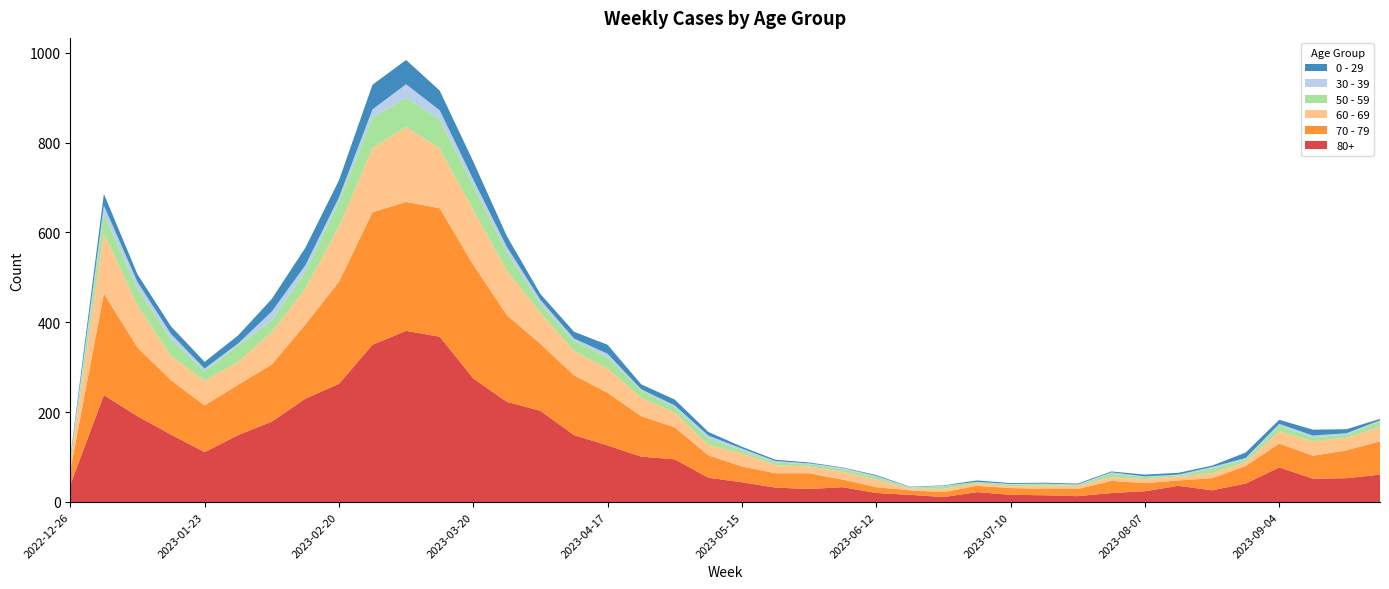

Reading left to right, list all the values displayed in this chart.

70 - 79: 2022-12-26=32	2023-01-02=226	2023-01-09=153	2023-01-16=121	2023-01-23=104	2023-01-30=112	2023-02-06=127	2023-02-13=165	2023-02-20=227	2023-02-27=295	2023-03-06=287	2023-03-13=286	2023-03-20=253	2023-03-27=193	2023-04-03=149	2023-04-10=133	2023-04-17=117	2023-04-24=90	2023-05-01=71	2023-05-08=50	2023-05-15=35	2023-05-22=32	2023-05-29=35	2023-06-05=17	2023-06-12=13	2023-06-19=10	2023-06-26=11	2023-07-03=14	2023-07-10=15	2023-07-17=14	2023-07-24=16	2023-07-31=27	2023-08-07=18	2023-08-14=12	2023-08-21=27	2023-08-28=39	2023-09-04=53	2023-09-11=51	2023-09-18=62	2023-09-25=74
80+: 2022-12-26=38	2023-01-02=238	2023-01-09=191	2023-01-16=150	2023-01-23=111	2023-01-30=149	2023-02-06=179	2023-02-13=230	2023-02-20=263	2023-02-27=350	2023-03-06=381	2023-03-13=368	2023-03-20=275	2023-03-27=223	2023-04-03=203	2023-04-10=149	2023-04-17=126	2023-04-24=101	2023-05-01=95	2023-05-08=54	2023-05-15=44	2023-05-22=32	2023-05-29=29	2023-06-05=33	2023-06-12=20	2023-06-19=16	2023-06-26=11	2023-07-03=22	2023-07-10=16	2023-07-17=15	2023-07-24=13	2023-07-31=20	2023-08-07=24	2023-08-14=36	2023-08-21=26	2023-08-28=41	2023-09-04=77	2023-09-11=52	2023-09-18=53	2023-09-25=61
60 - 69: 2022-12-26=16	2023-01-02=134	2023-01-09=94	2023-01-16=54	2023-01-23=55	2023-01-30=51	2023-02-06=72	2023-02-13=80	2023-02-20=123	2023-02-27=143	2023-03-06=167	2023-03-13=133	2023-03-20=122	2023-03-27=99	2023-04-03=69	2023-04-10=54	2023-04-17=54	2023-04-24=41	2023-05-01=33	2023-05-08=23	2023-05-15=29	2023-05-22=18	2023-05-29=15	2023-06-05=17	2023-06-12=17	2023-06-19=4	2023-06-26=7	2023-07-03=6	2023-07-10=4	2023-07-17=8	2023-07-24=7	2023-07-31=8	2023-08-07=9	2023-08-14=9	2023-08-21=11	2023-08-28=9	2023-09-04=27	2023-09-11=32	2023-09-18=28	2023-09-25=32
50 - 59: 2022-12-26=5	2023-01-02=44	2023-01-09=37	2023-01-16=38	2023-01-23=21	2023-01-30=37	2023-02-06=26	2023-02-13=38	2023-02-20=55	2023-02-27=68	2023-03-06=65	2023-03-13=65	2023-03-20=55	2023-03-27=41	2023-04-03=20	2023-04-10=23	2023-04-17=25	2023-04-24=16	2023-05-01=12	2023-05-08=15	2023-05-15=7	2023-05-22=6	2023-05-29=5	2023-06-05=6	2023-06-12=6	2023-06-19=2	2023-06-26=6	2023-07-03=3	2023-07-10=3	2023-07-17=4	2023-07-24=2	2023-07-31=8	2023-08-07=5	2023-08-14=2	2023-08-21=11	2023-08-28=6	2023-09-04=13	2023-09-11=9	2023-09-18=7	2023-09-25=12
0 - 29: 2022-12-26=4	2023-01-02=26	2023-01-09=17	2023-01-16=17	2023-01-23=15	2023-01-30=18	2023-02-06=28	2023-02-13=39	2023-02-20=38	2023-02-27=55	2023-03-06=54	2023-03-13=44	2023-03-20=40	2023-03-27=24	2023-04-03=13	2023-04-10=15	2023-04-17=20	2023-04-24=11	2023-05-01=13	2023-05-08=8	2023-05-15=4	2023-05-22=3	2023-05-29=2	2023-06-05=1	2023-06-12=2	2023-06-19=1	2023-06-26=1	2023-07-03=3	2023-07-10=2	2023-07-17=2	2023-07-24=2	2023-07-31=2	2023-08-07=4	2023-08-14=4	2023-08-21=3	2023-08-28=12	2023-09-04=9	2023-09-11=13	2023-09-18=9	2023-09-25=3
30 - 39: 2022-12-26=5	2023-01-02=18	2023-01-09=15	2023-01-16=11	2023-01-23=6	2023-01-30=4	2023-02-06=20	2023-02-13=14	2023-02-20=10	2023-02-27=18	2023-03-06=30	2023-03-13=20	2023-03-20=13	2023-03-27=12	2023-04-03=9	2023-04-10=5	2023-04-17=8	2023-04-24=3	2023-05-01=4	2023-05-08=6	2023-05-15=4	2023-05-22=3	2023-05-29=2	2023-06-05=3	2023-06-12=2	2023-06-19=1	2023-06-26=1	2023-07-03=0	2023-07-10=2	2023-07-17=0	2023-07-24=1	2023-07-31=3	2023-08-07=1	2023-08-14=2	2023-08-21=3	2023-08-28=3	2023-09-04=4	2023-09-11=4	2023-09-18=3	2023-09-25=3